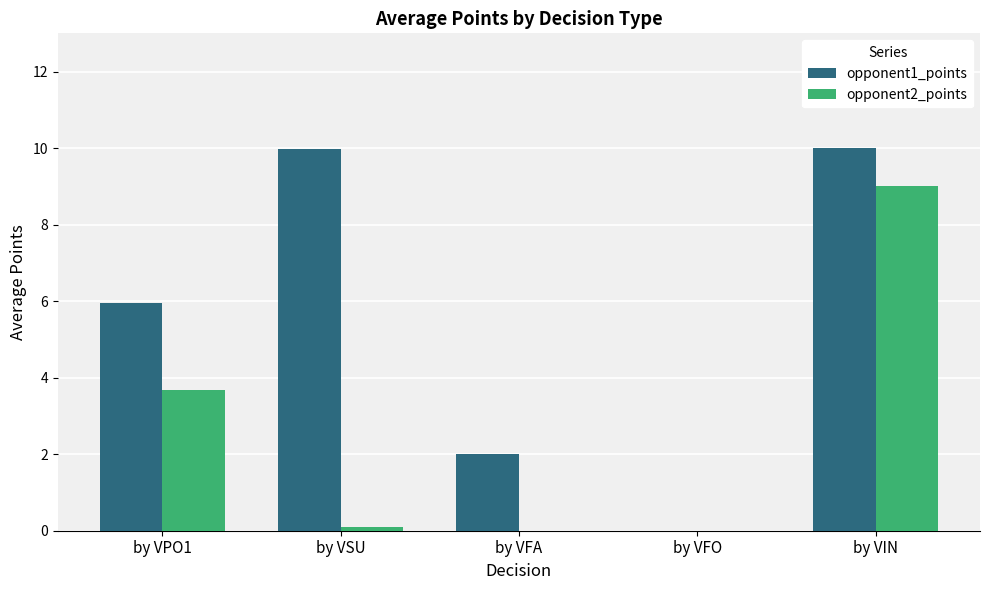

True or false: opponent2_points has a value of 16.0 at by VIN.

False